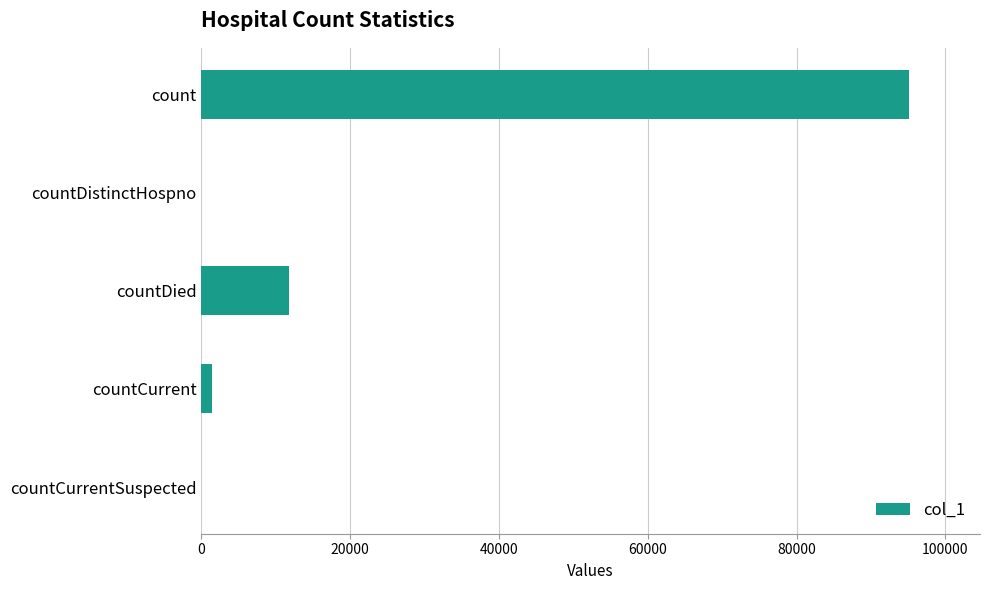

Reading bottom to top, list all the values displayed in this chart.

countCurrentSuspected=0	countCurrent=1383	countDied=11806	countDistinctHospno=0	count=95131